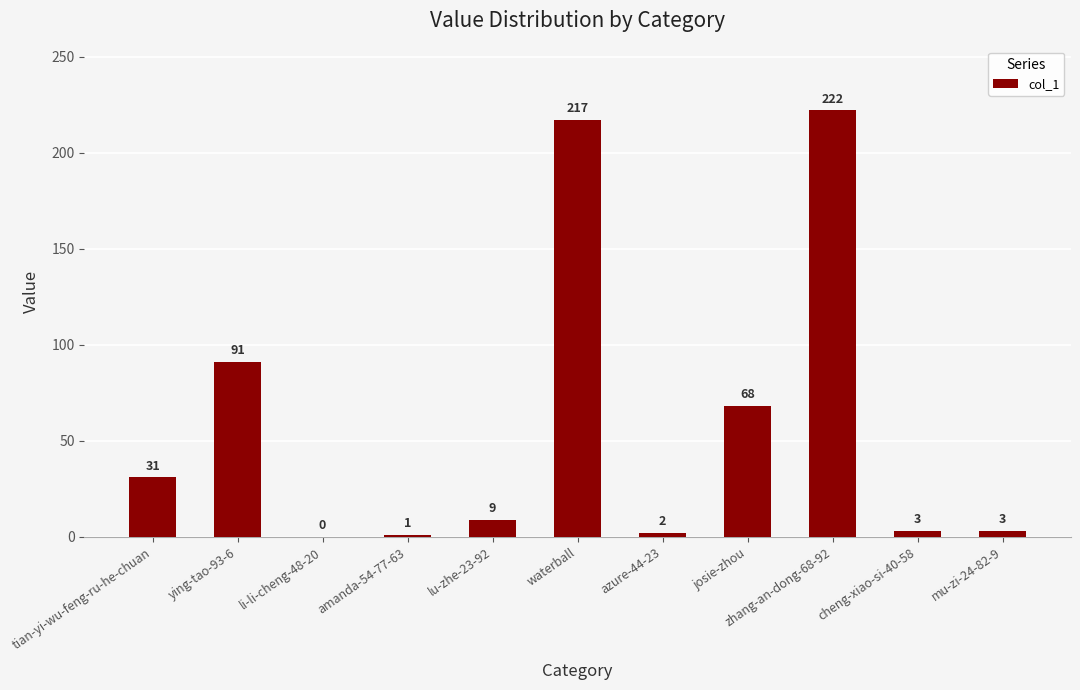

What is the ratio of the value at josie-zhou to the value at ying-tao-93-6?

0.7